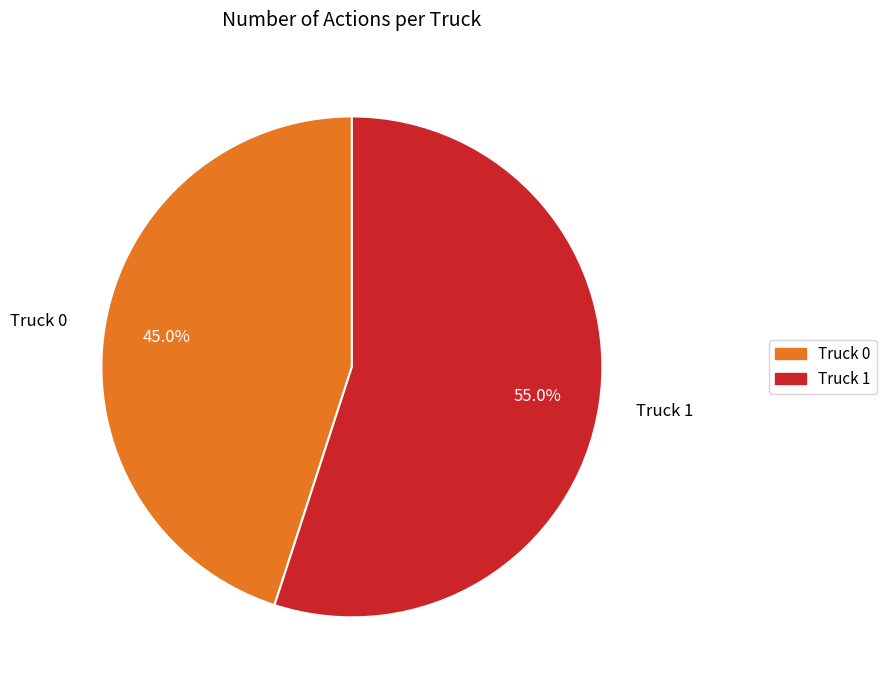

Count the number of slices in the pie.

2